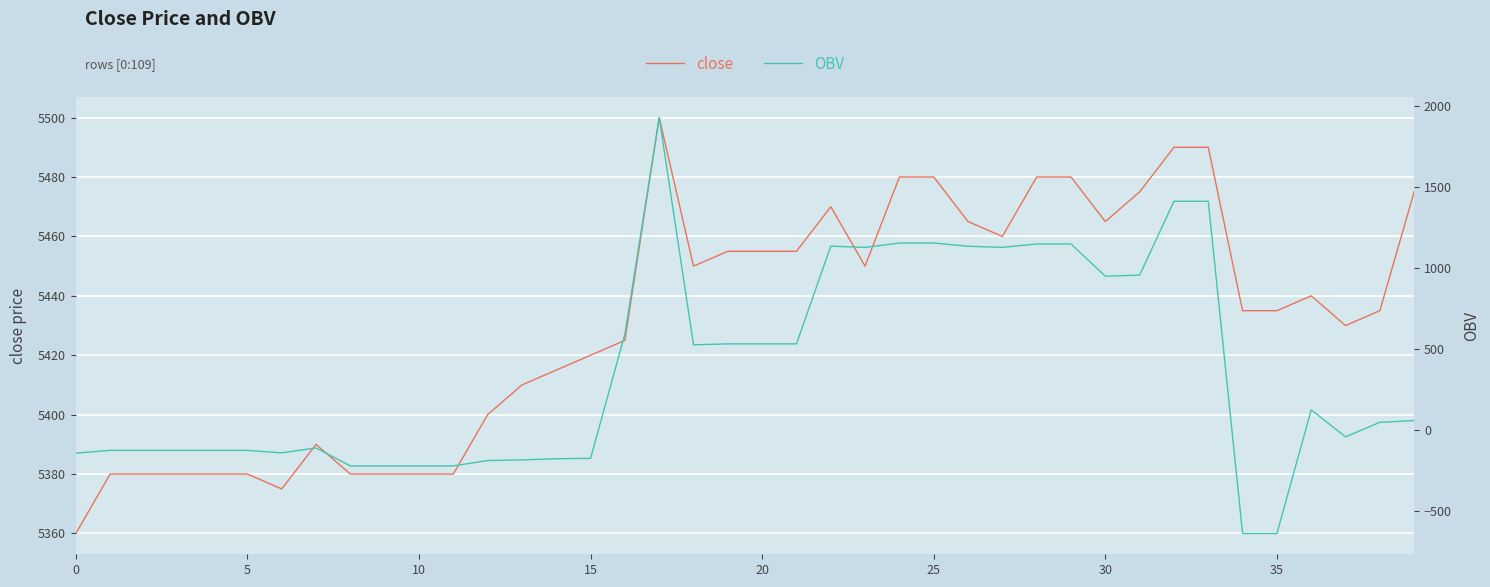

What is the sum of the close values at 35 and 9?

10815.0